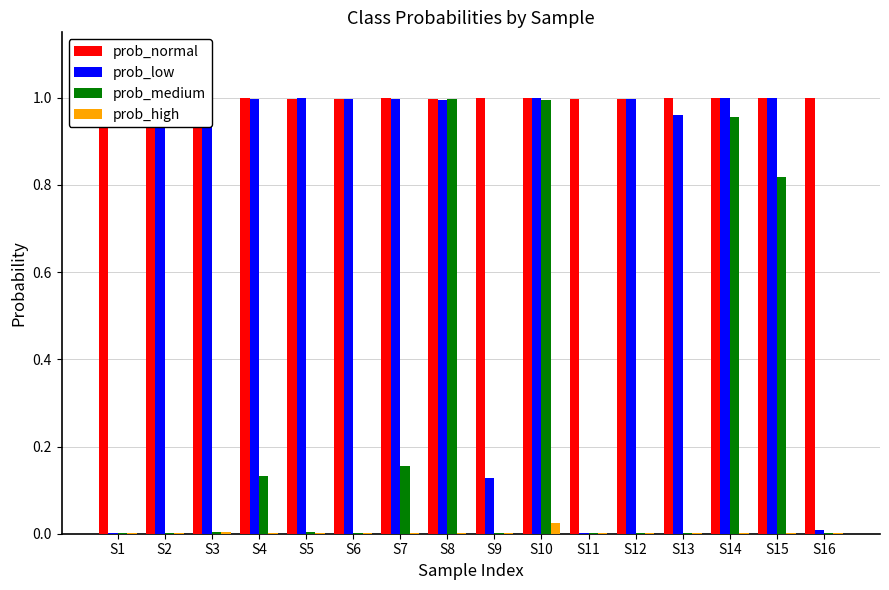

What is the sum of all prob_low values?

12.1